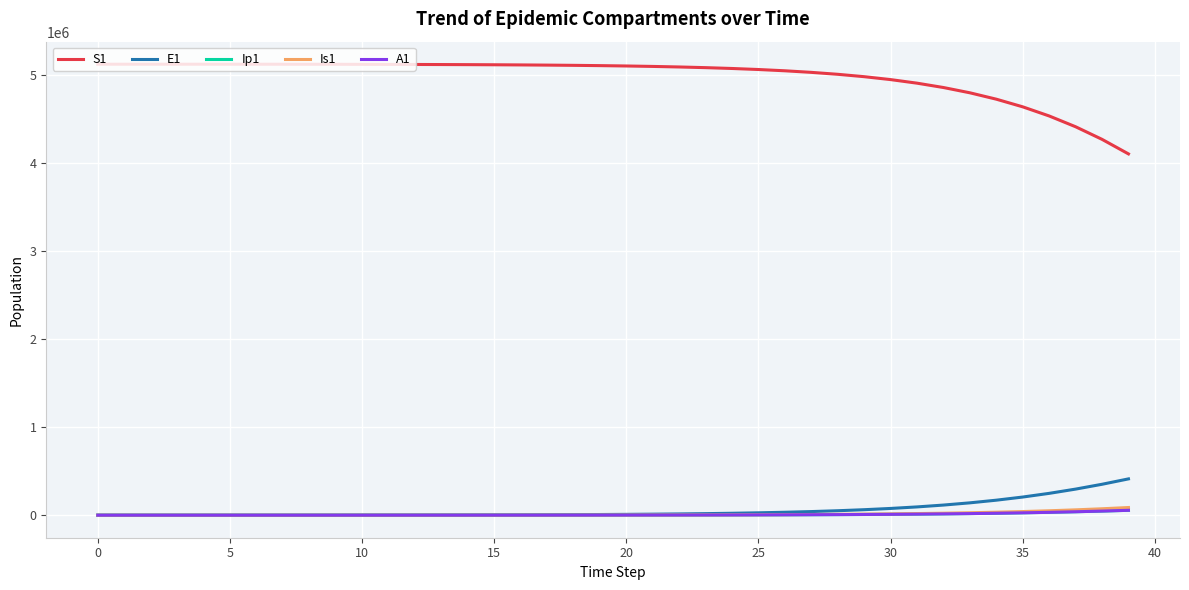

True or false: S1 and Is1 cross at least once.

False